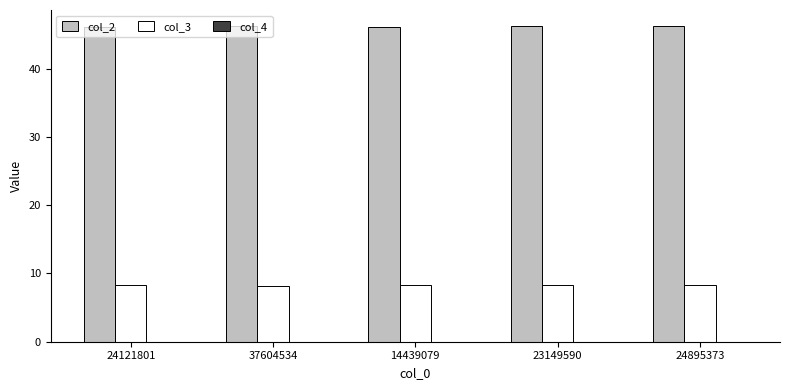

Is it true that col_3 equals 8.2 at 37604534?

True